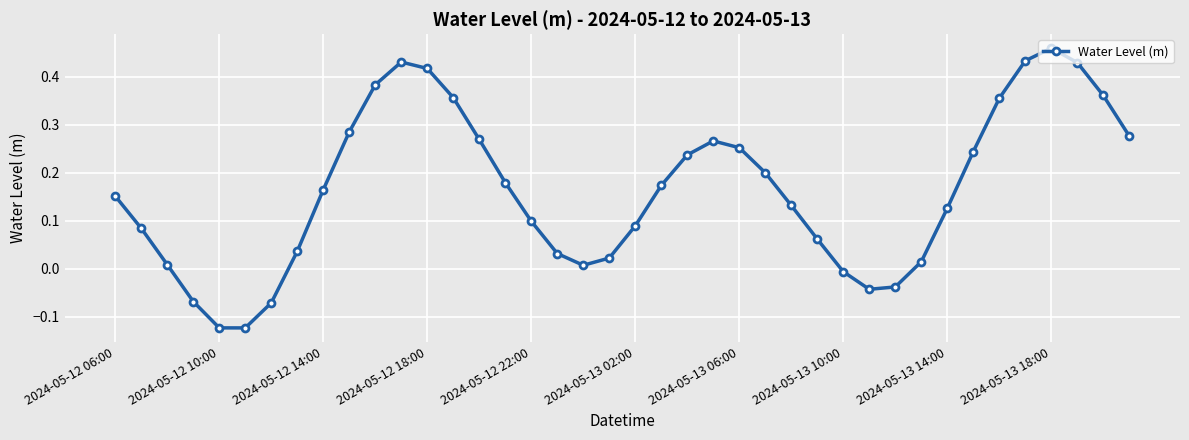

How many points are higher than both their immediate neighbors (excluding endpoints)?

3